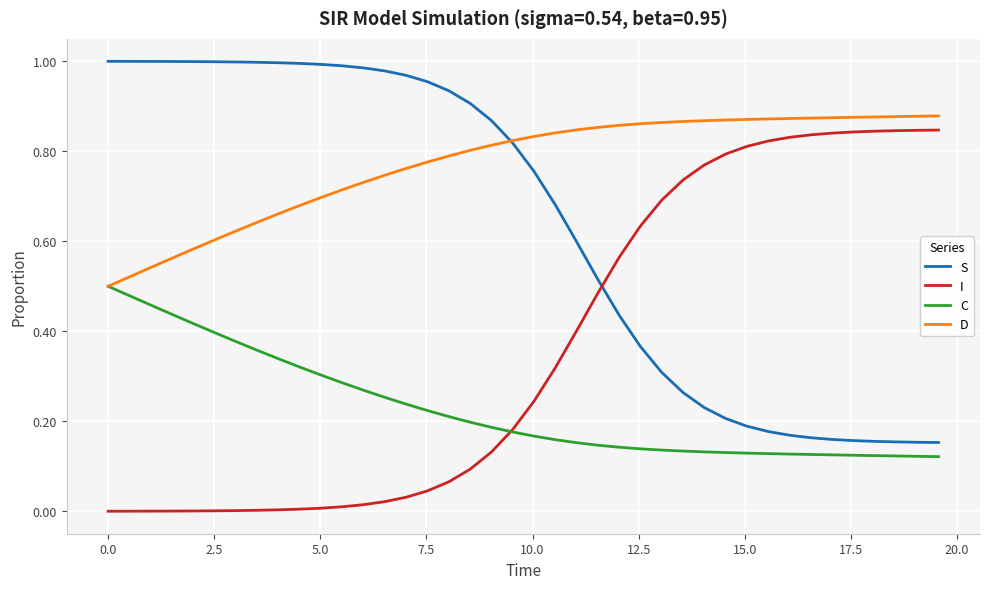

True or false: S and C intersect in this chart.

False